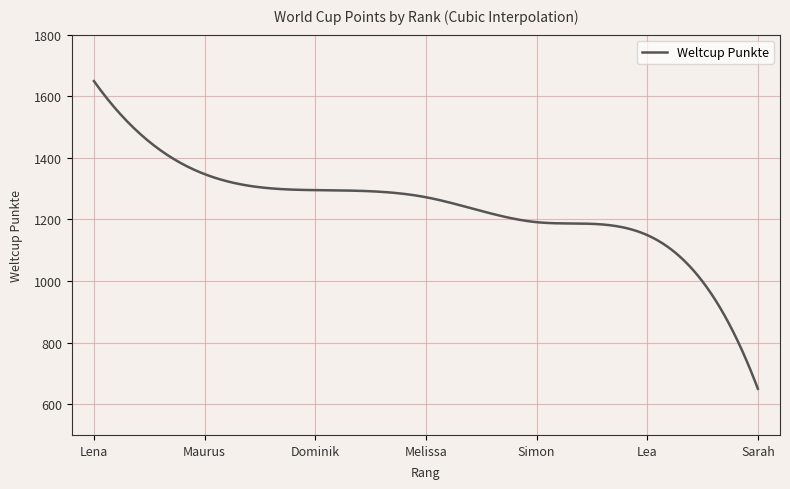

What is the smallest value displayed?

650.0